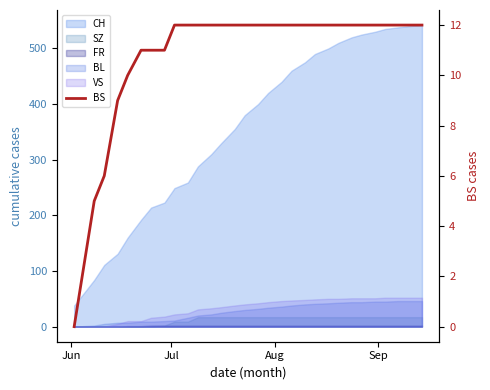

How many lines are shown in the chart?

1